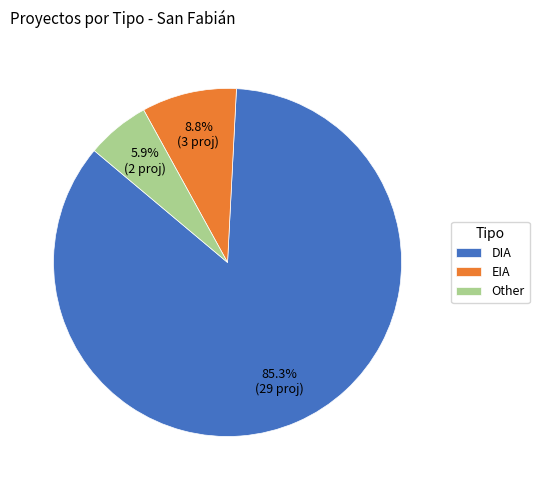

How much of the chart is everything except EIA?

91.2%